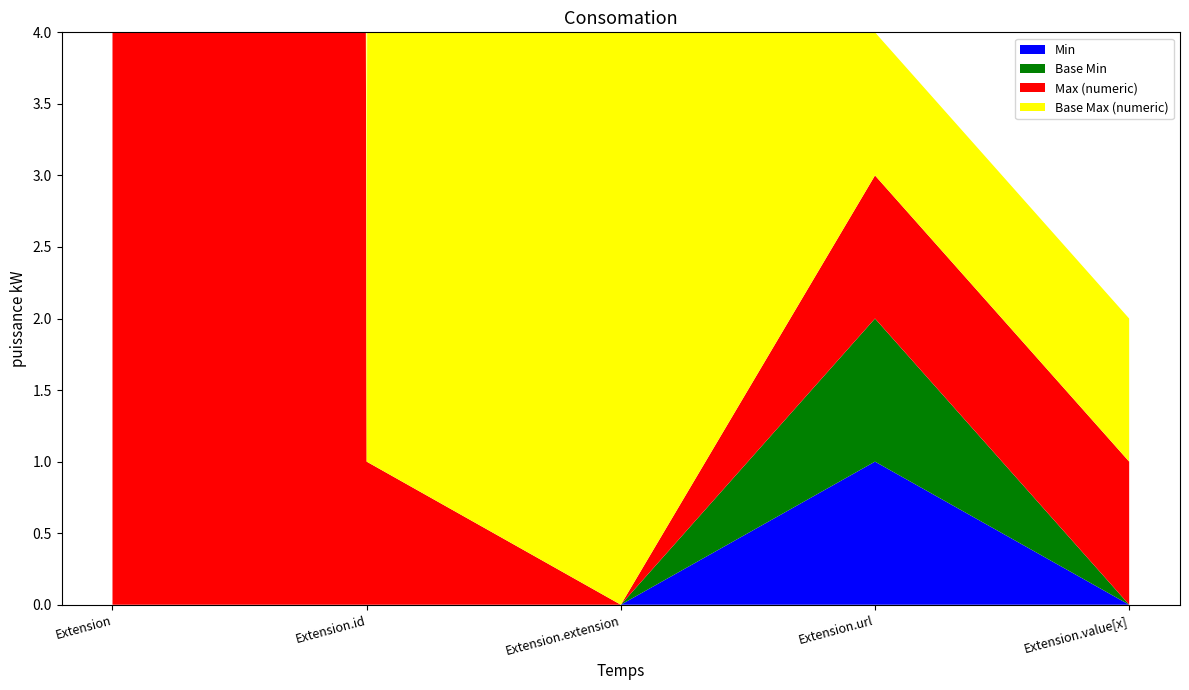

Reading right to left, transcribe all the data shown in this chart.

Min: 0	1	0	0	0
Max_numeric: 1	1	0	1	999
Base Min: 0	1	0	0	0
Base Max_numeric: 1	1	999	1	999